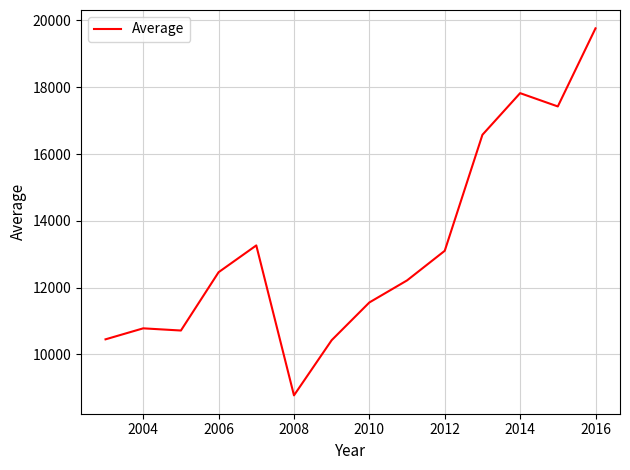

How many lines are shown in the chart?

1